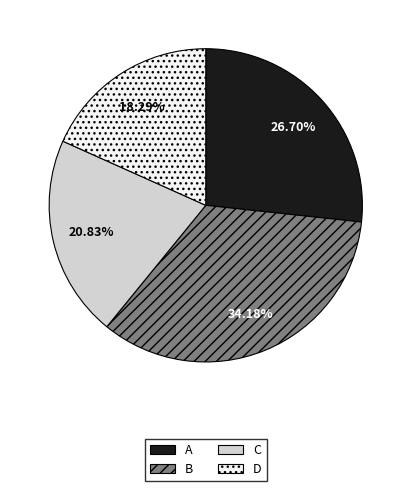

The A slice represents 36% of the pie. True or false?

False